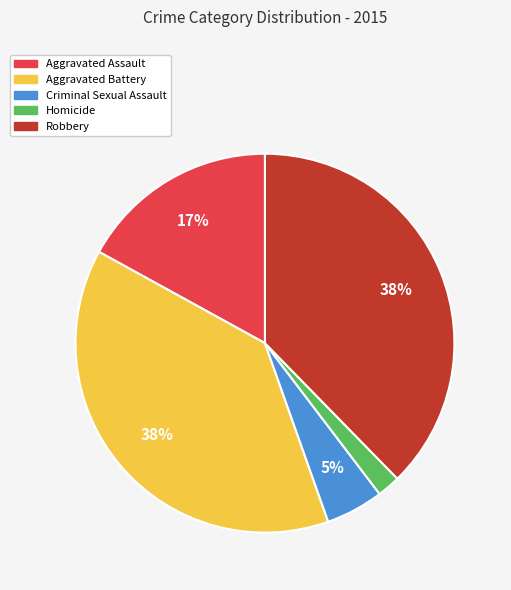

True or false: Aggravated Assault accounts for 2% of the total.

False